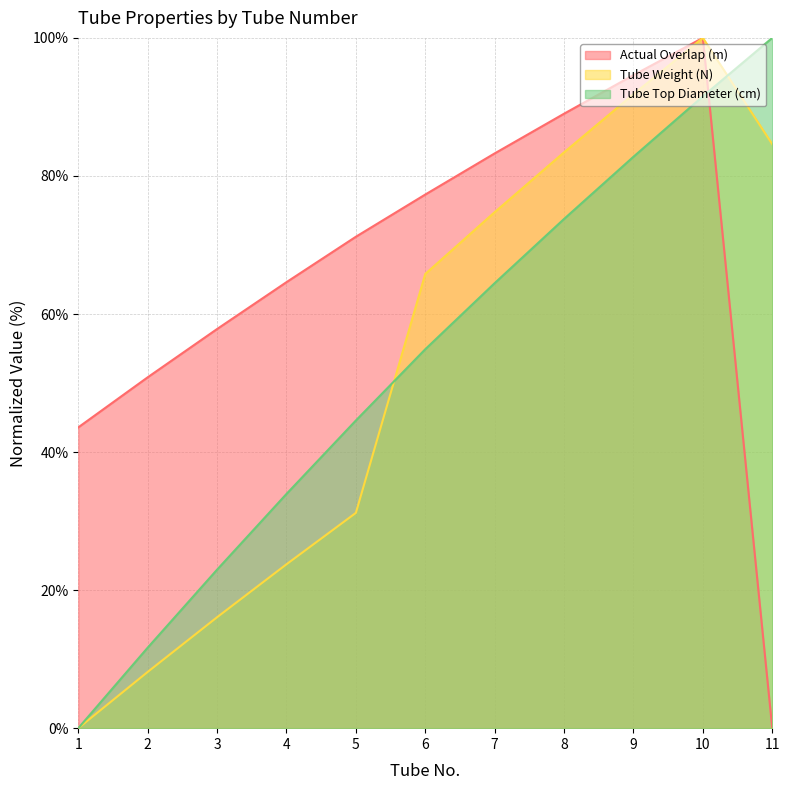

True or false: Actual Overlap (m) and Tube Top Diameter (cm) cross at least once.

True